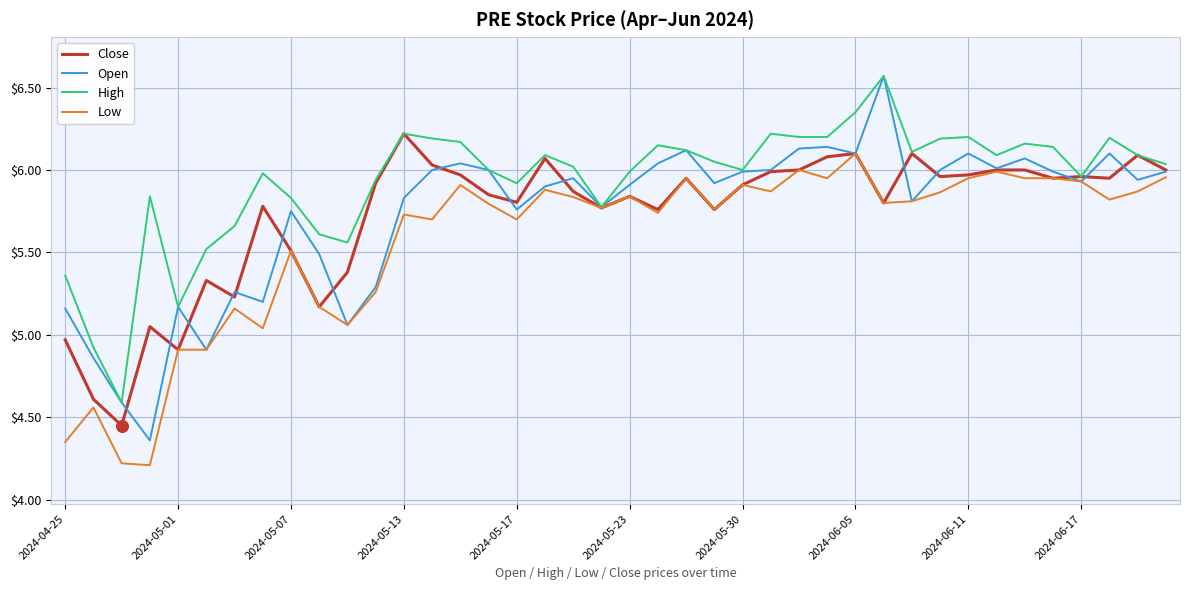

Which series has the largest total across all categories?

High